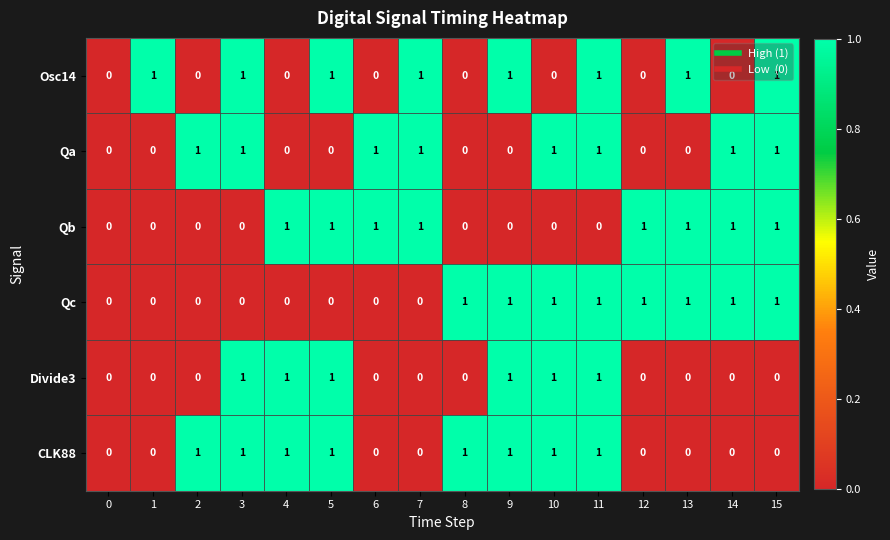

At which category is the sum across all series the highest?

11